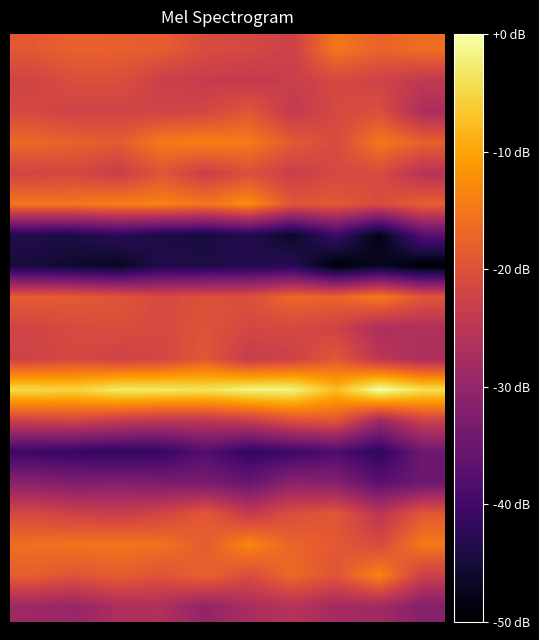

Which category has the lowest value across all series?

9